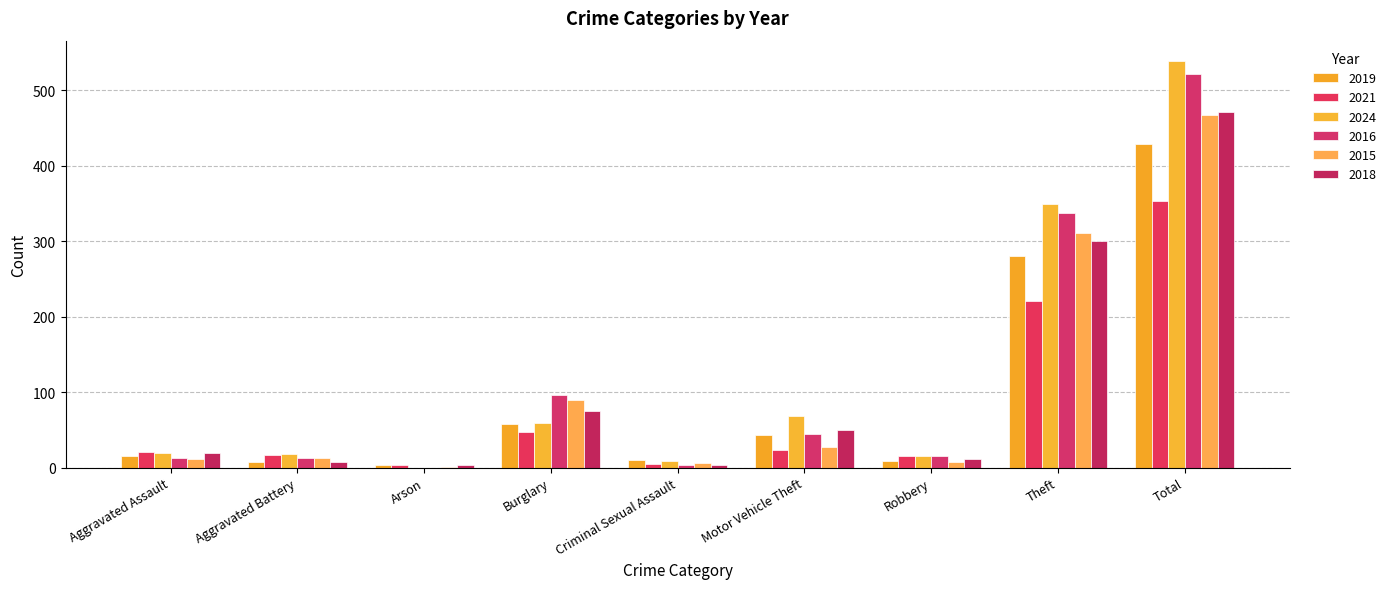

What is the average value of the 2024 series?

120